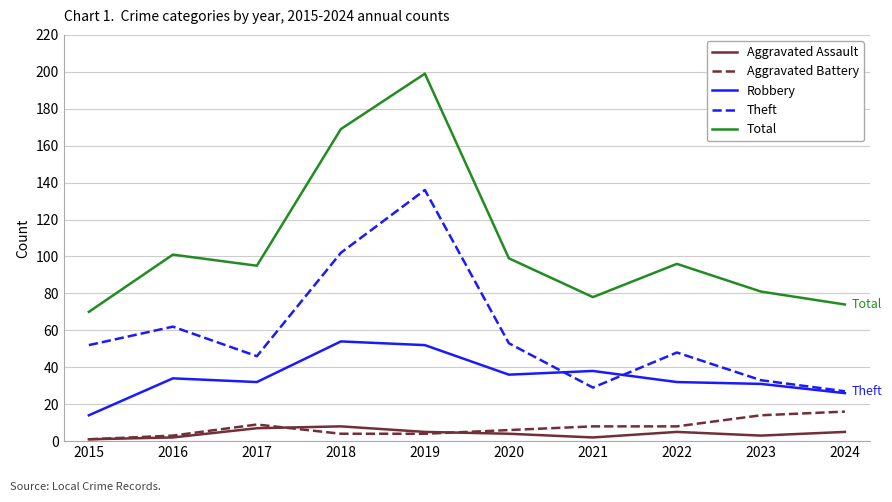

What is the sum of the Robbery values at 2021 and 2017?

70